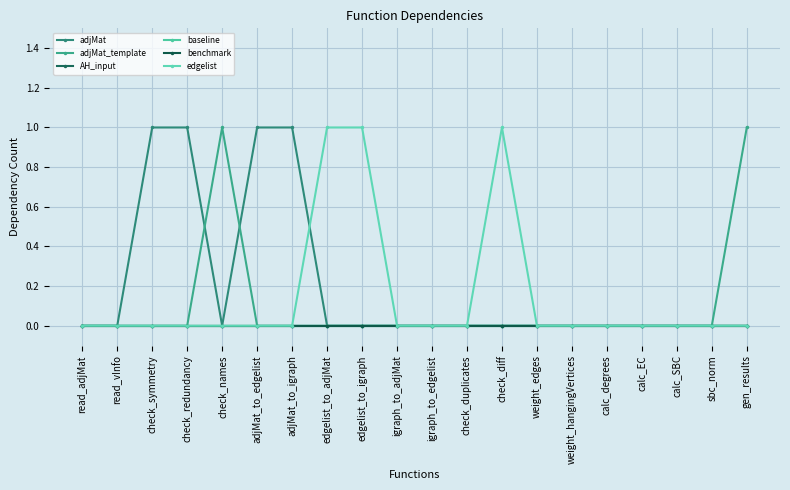

Is this an area chart (filled region under the line)?

No